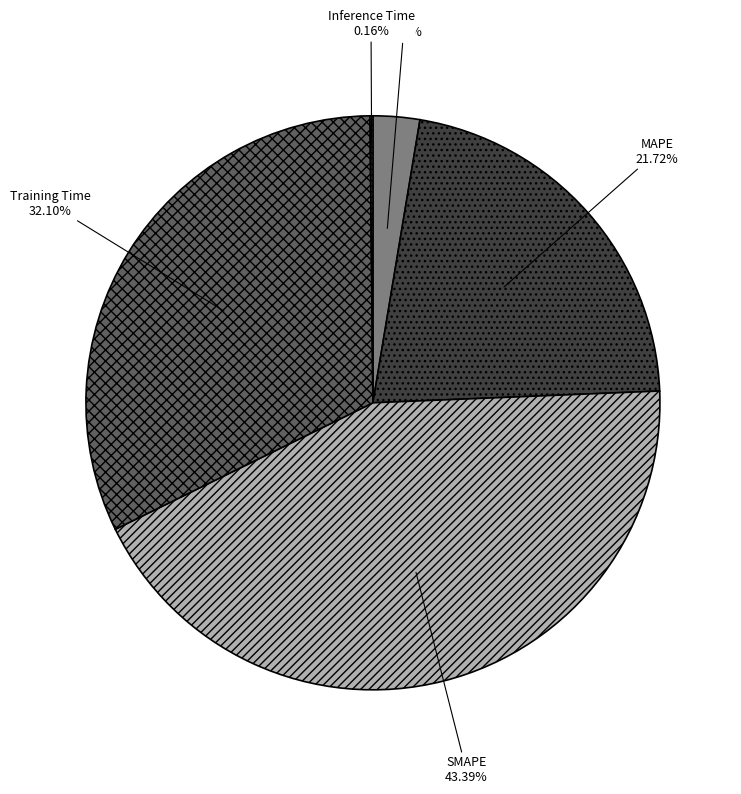

Does any single category account for the majority?

No